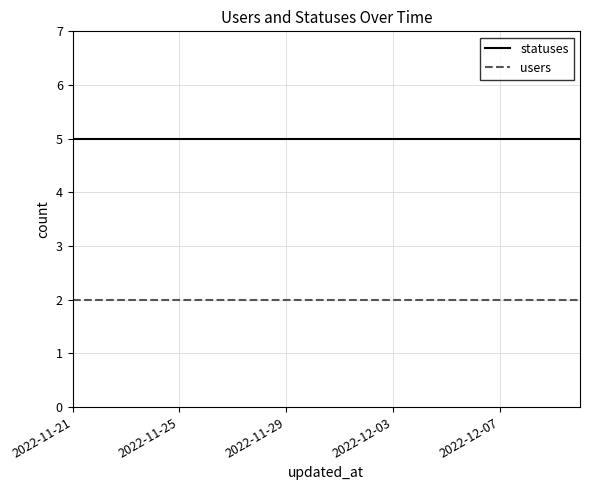

What is the lowest value of the statuses series?

5